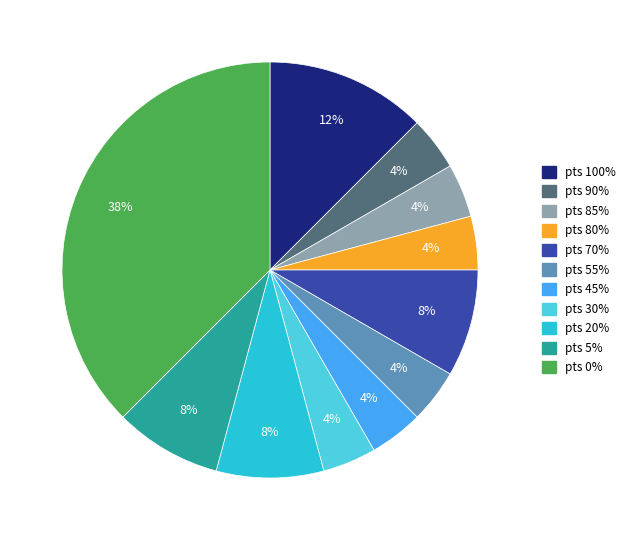

True or false: pts 30% accounts for 4% of the total.

True